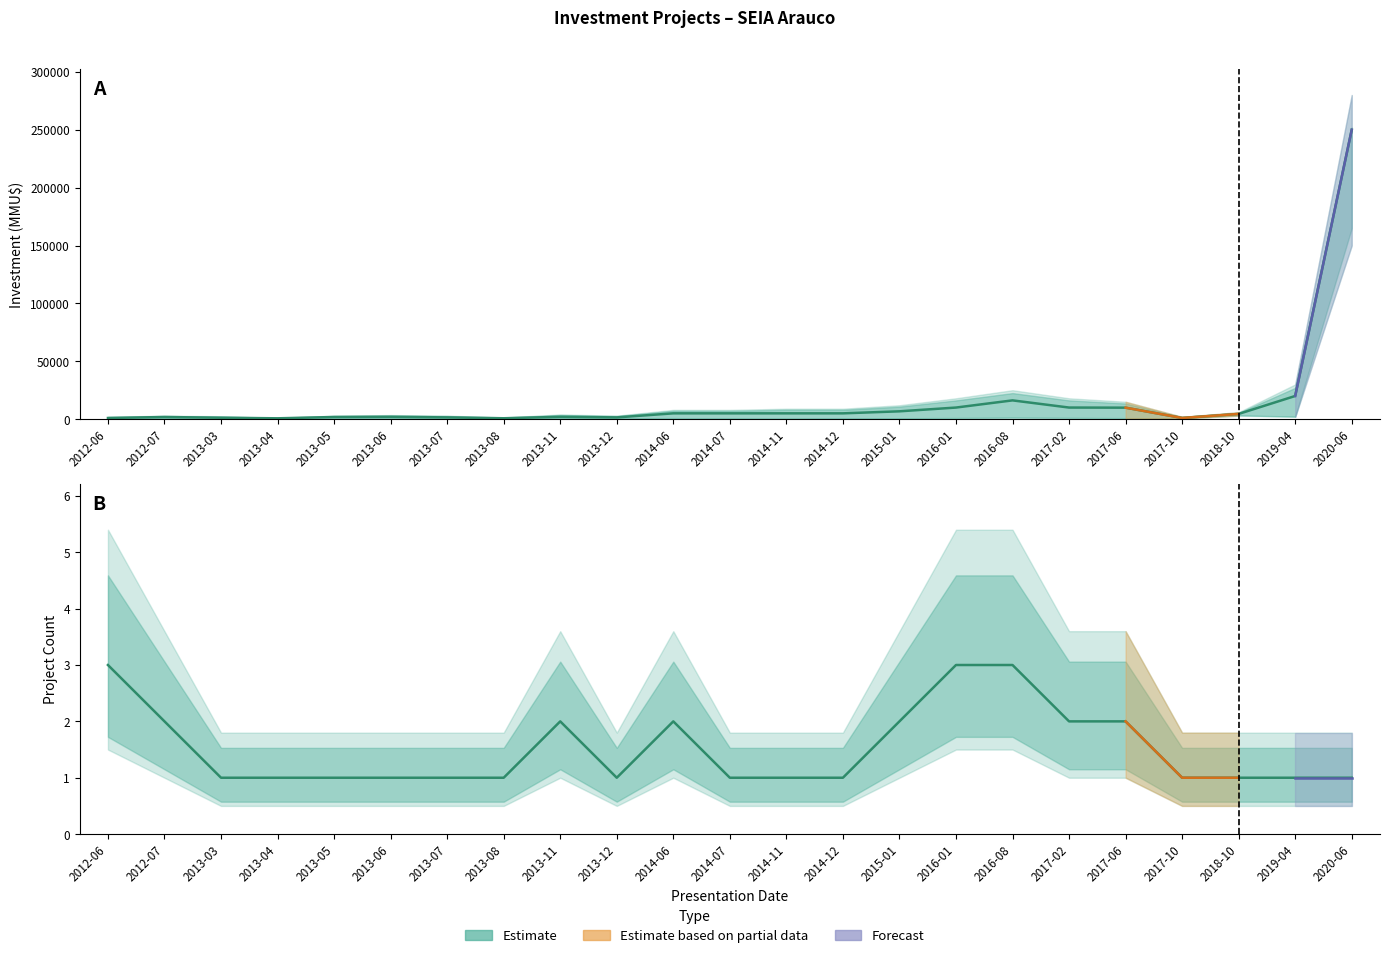

Reading left to right, transcribe all the data shown in this chart.

Investment (MMU$): 975	1829	1200	706	1829	2000	1500	750	2000	1500	5000	5000	5000	5000	6750	10000	16200	10000	9903	1000	4500	20000	250000
Project count: 3	2	1	1	1	1	1	1	2	1	2	1	1	1	2	3	3	2	2	1	1	1	1